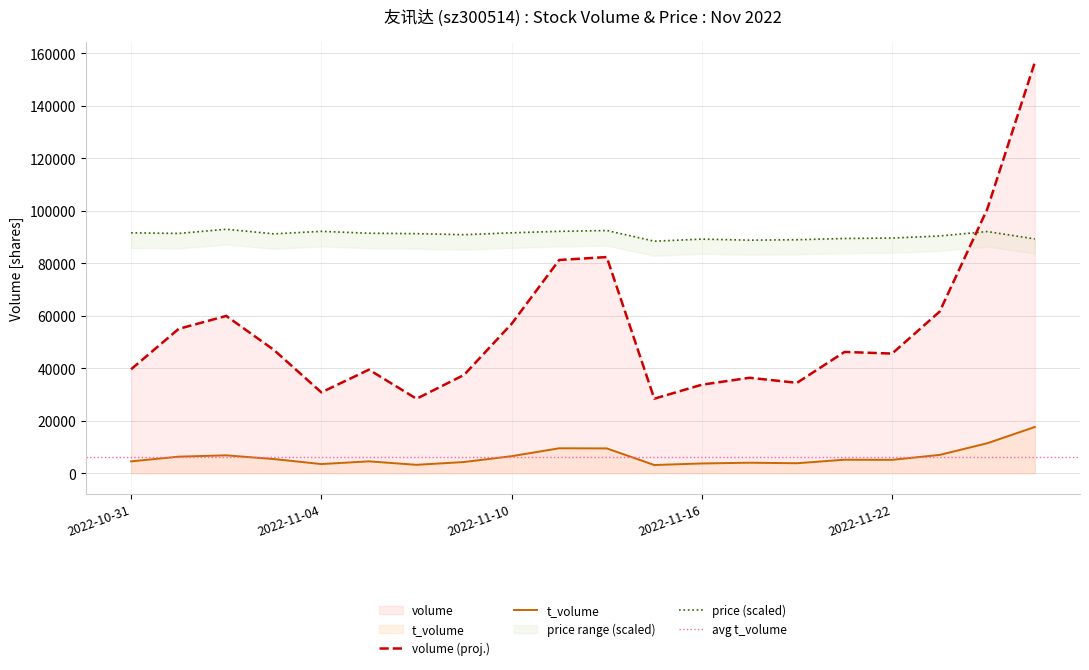

True or false: t_volume has a value of 3149 at 2022-11-15.

True